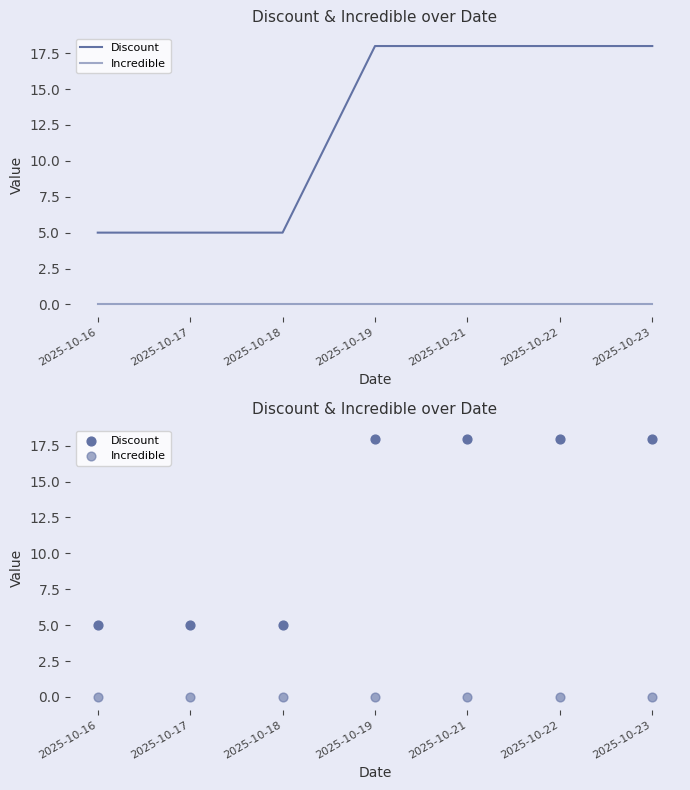

What are all the series names shown in the legend?

Discount, Incredible